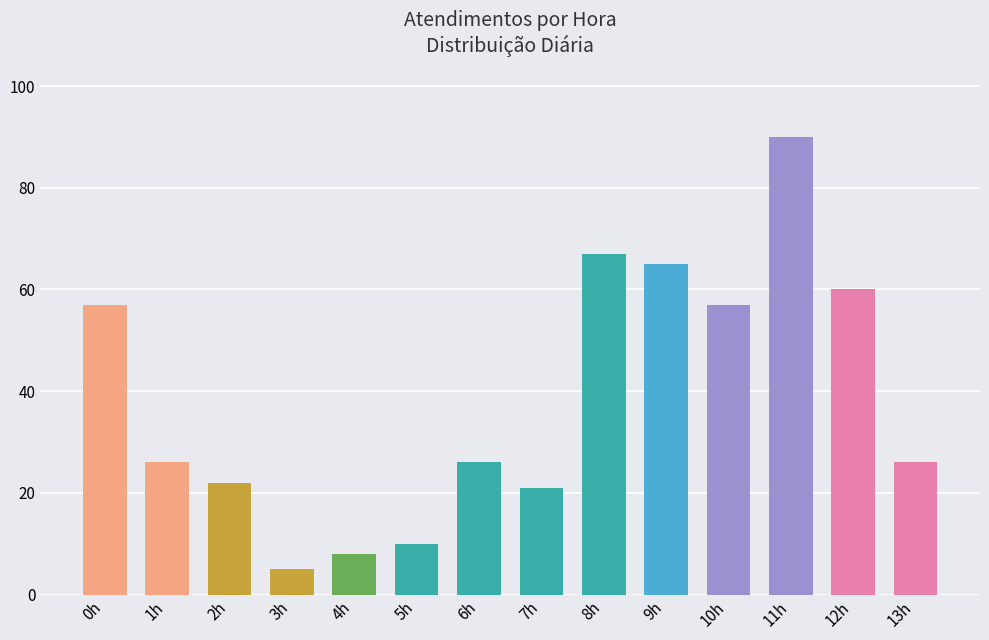

Reading left to right, list all the values displayed in this chart.

57	26	22	5	8	10	26	21	67	65	57	90	60	26